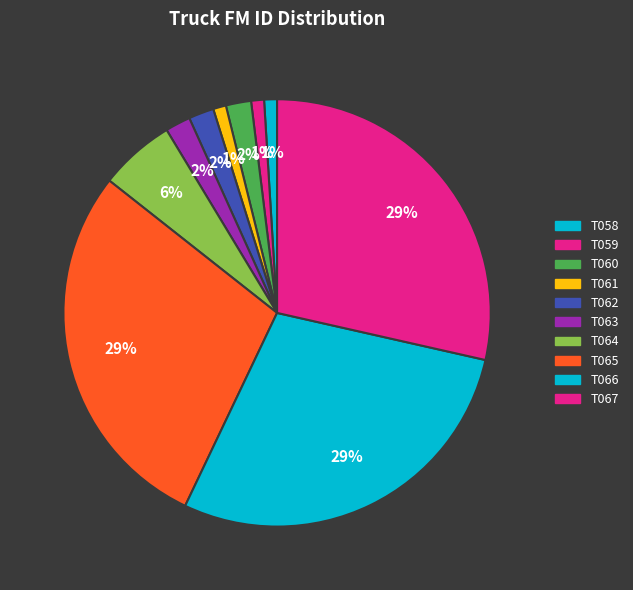

Is it true that T058 is 1% of the pie?

True